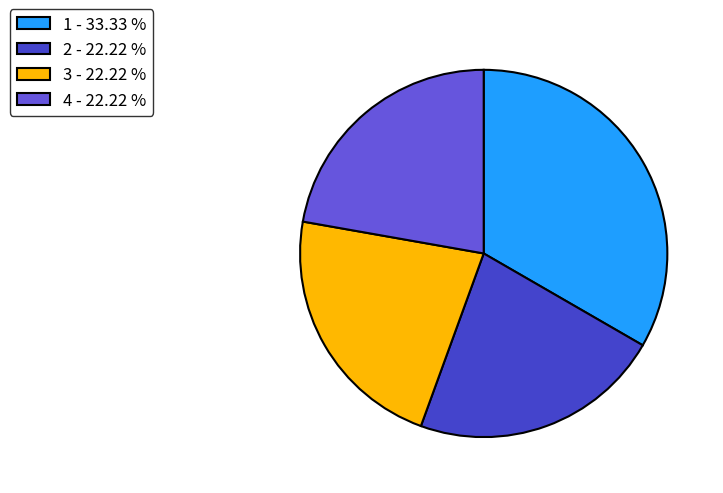

Which slice is the largest?

1 - 33.33 %